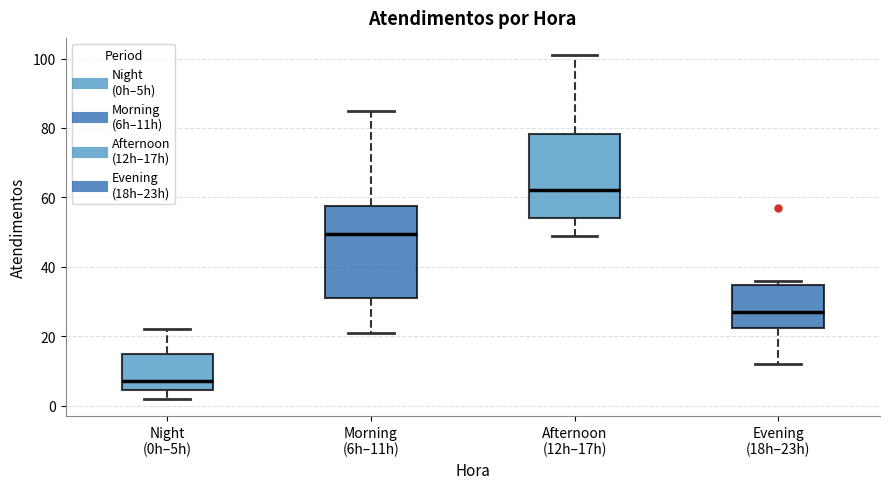

Reading left to right, transcribe this box plot: for each box, give where its median line is, the range the box spans, and where its two whiskers end, as read against the y-axis. The values are not printed on the chart, so give them approximately, as read against the axis.

Night (0h–5h): median 8, box 4 to 14, whiskers 2 to 22
Morning (6h–11h): median 50, box 32 to 58, whiskers 22 to 86
Afternoon (12h–17h): median 62, box 54 to 78, whiskers 50 to 102
Evening (18h–23h): median 28, box 22 to 34, whiskers 12 to 36